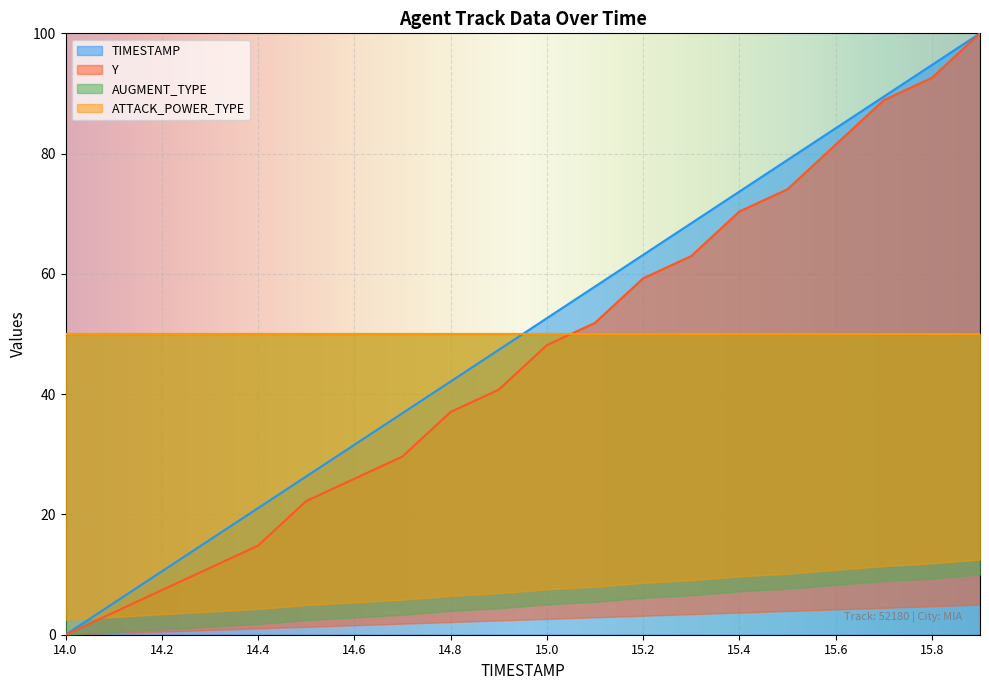

True or false: TIMESTAMP has a value of 34.1 at 15.0.

False